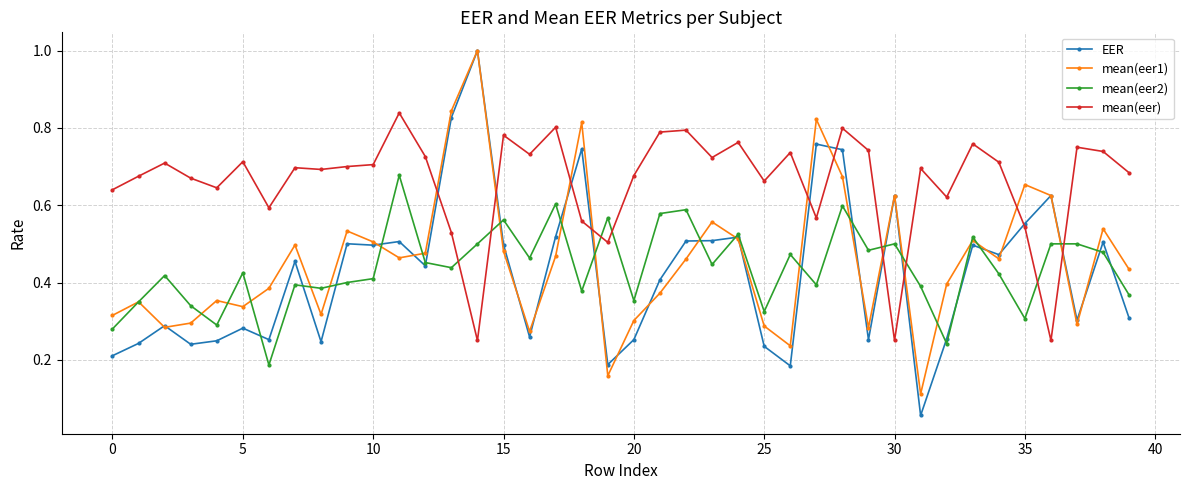

Which series ends up on top after the final intersection of mean(eer) and mean(eer1)?

mean(eer)